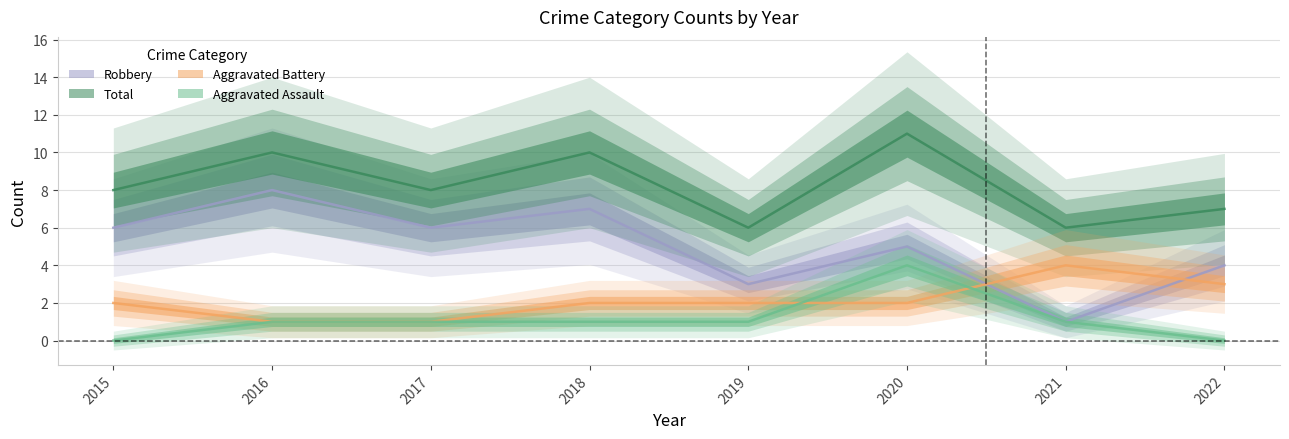

At which label does Aggravated Assault reach its peak?

2020